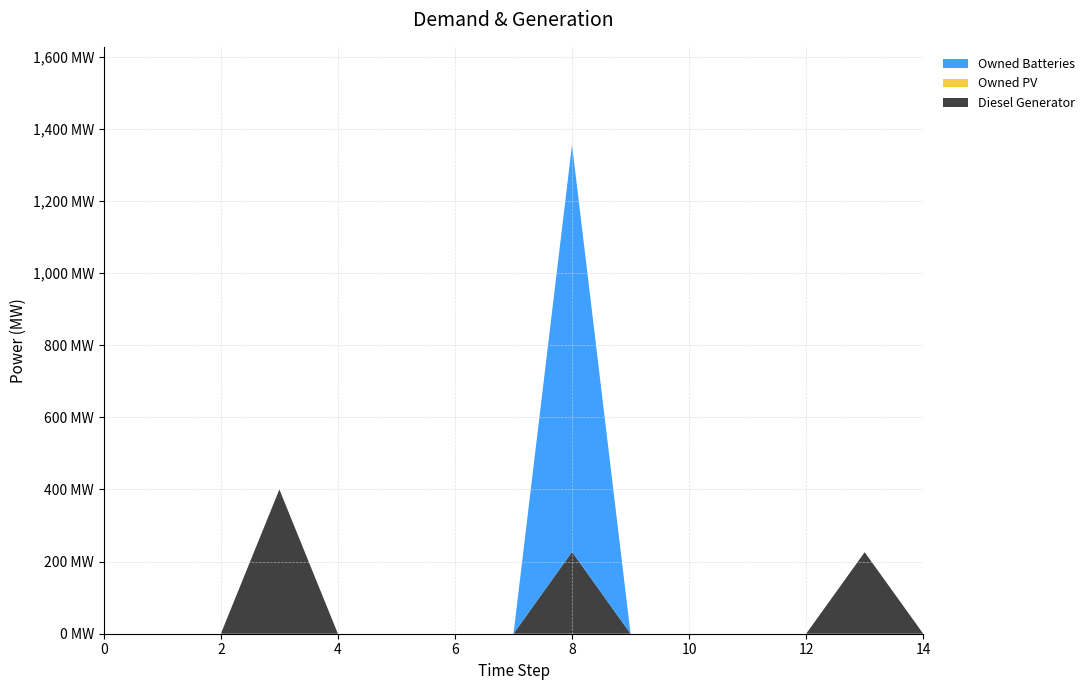

Reading left to right, what are all the values shown in this chart?

Diesel Generator: 0	0	0	400	0	0	0	0	227	0	0	0	0	226	0
Owned PV: 0	0	0	0	0	0	0	0	0	0	0	0	0	0	0
Owned Batteries: 0	0	0	0	0	0	0	0	1129	0	0	0	0	0	0